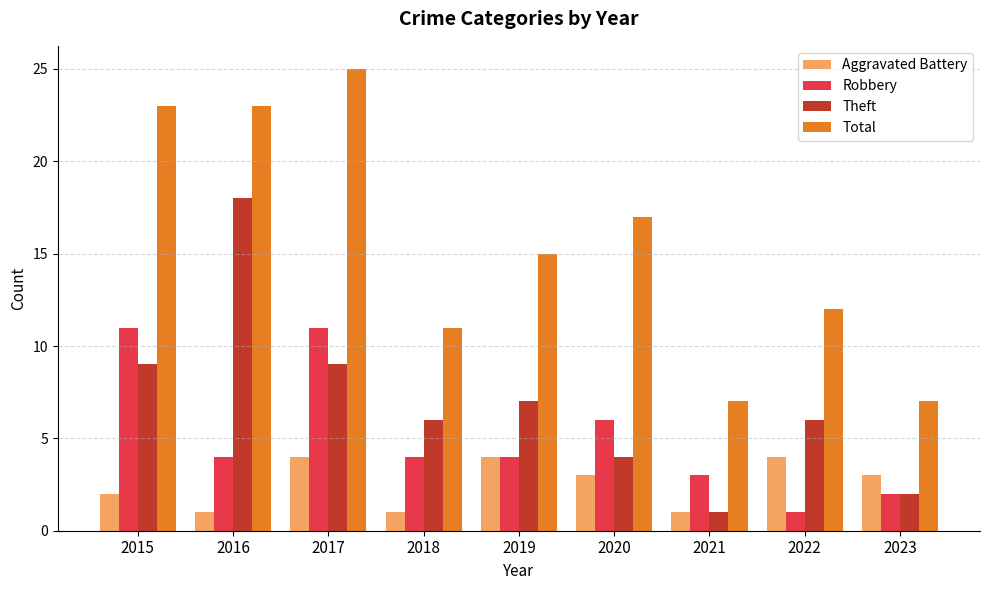

What value does the Aggravated Battery series have at 2023?

3